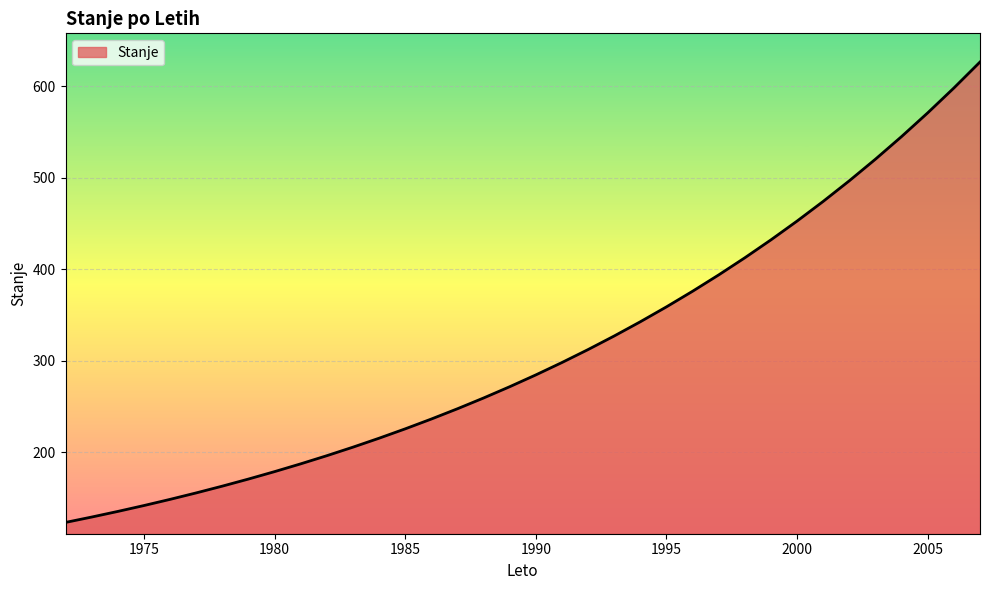

What is the smallest value displayed?

123.4